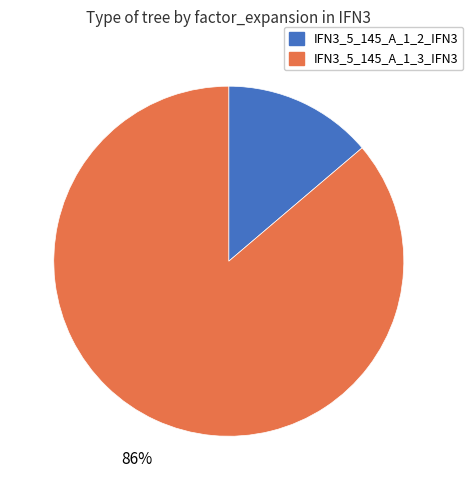

Is the sum of IFN3_5_145_A_1_2_IFN3 and IFN3_5_145_A_1_3_IFN3 greater than half?

Yes